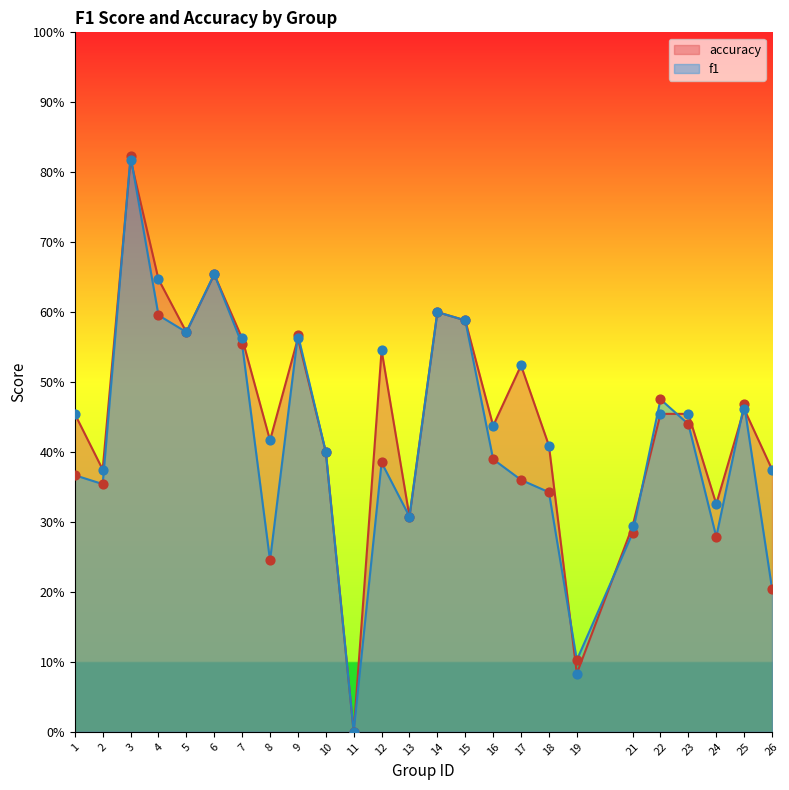

Which series has the largest total across all categories?

accuracy